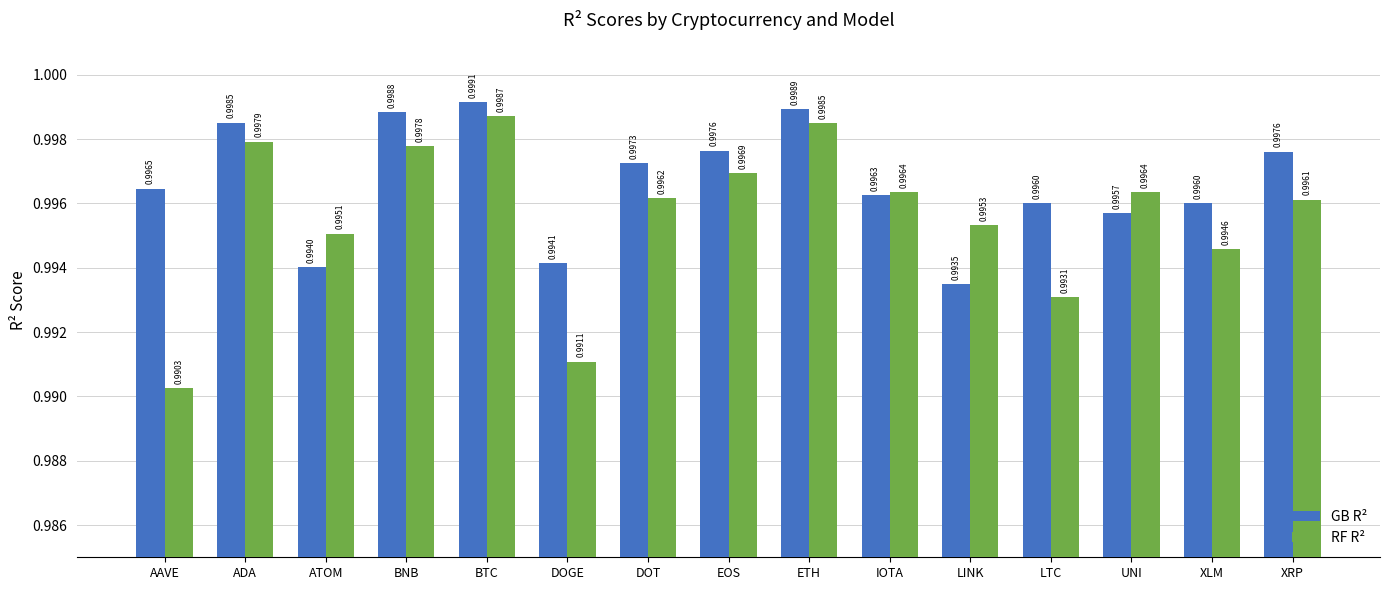

What is the sum of all GB R² values?

15.0